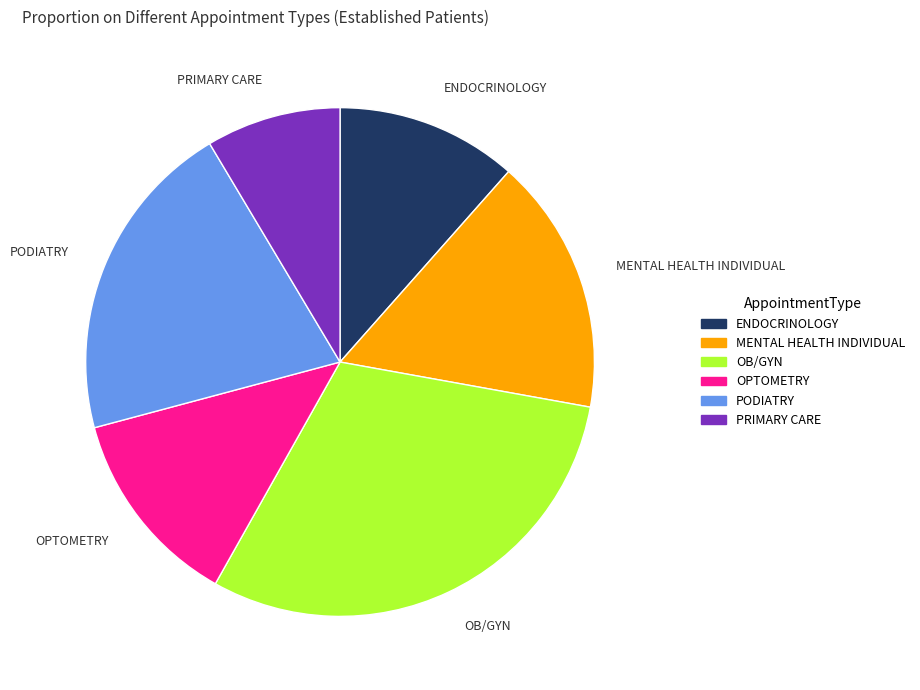

Is there any slice that represents more than half of the pie?

No